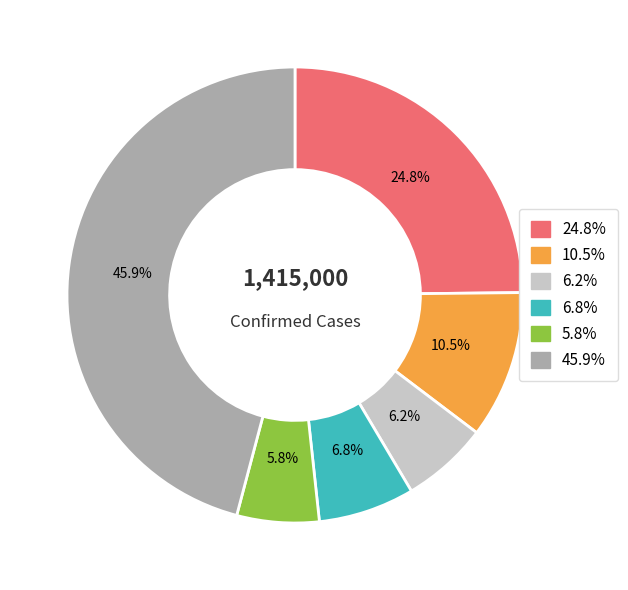

Is there any slice that represents more than half of the pie?

No